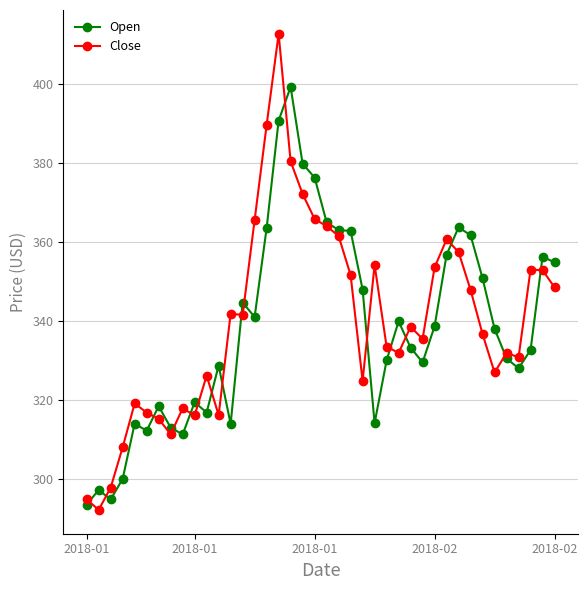

What is the value of the Open point at the 20th from the left?

376.3